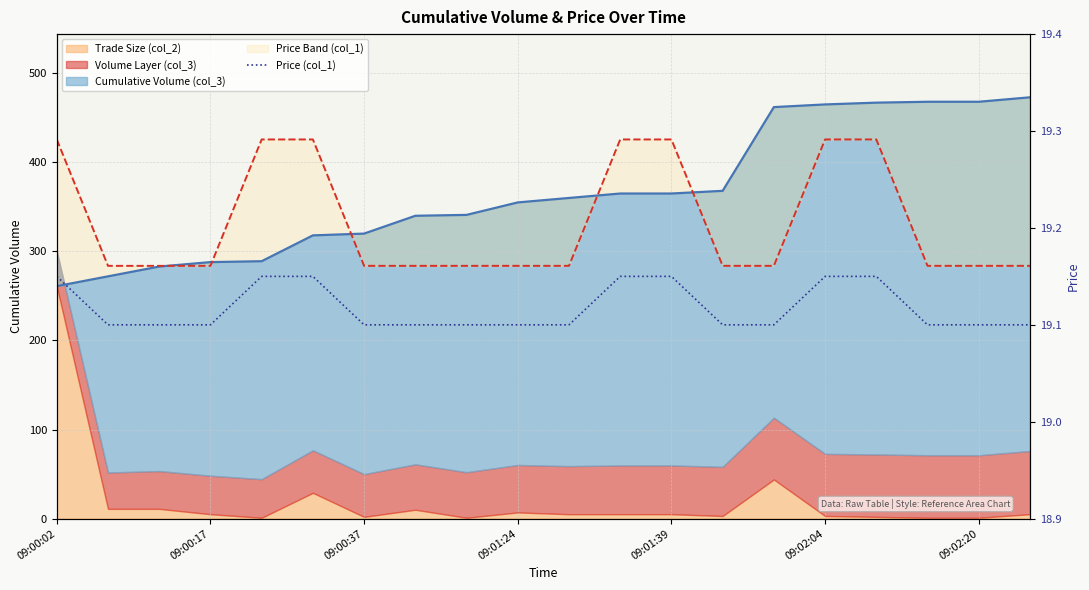

Count the values in the range 19 to 20.

20